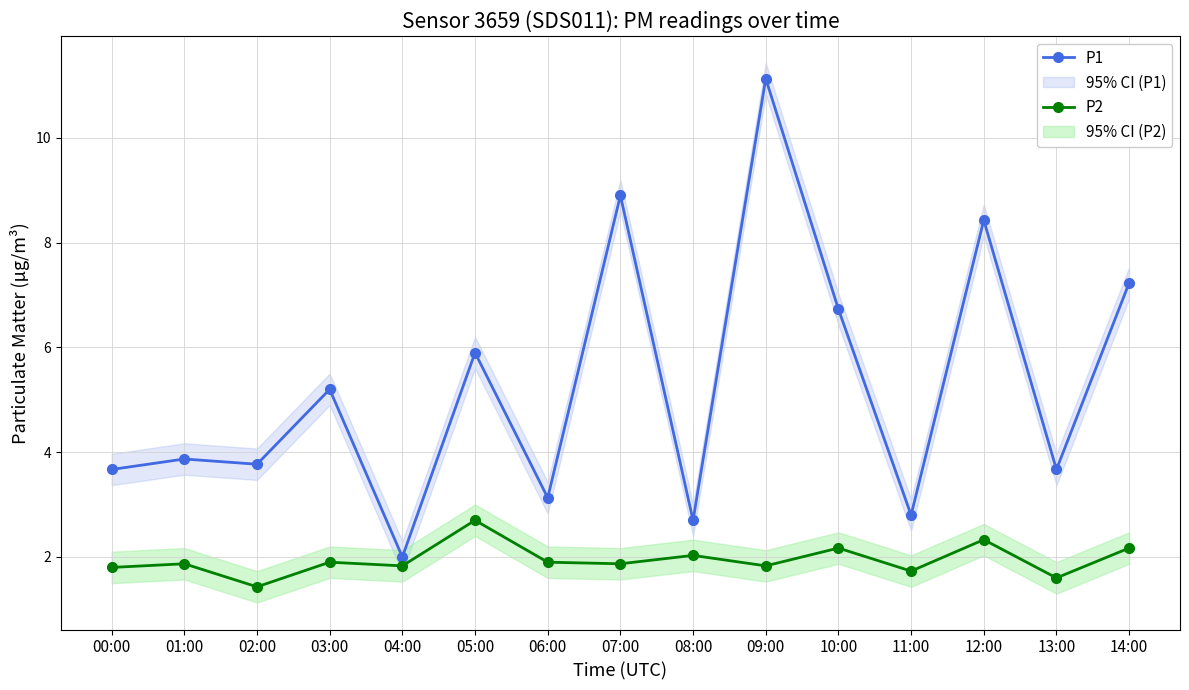

What is the spread (max minus min) of values at 12:00?

6.1